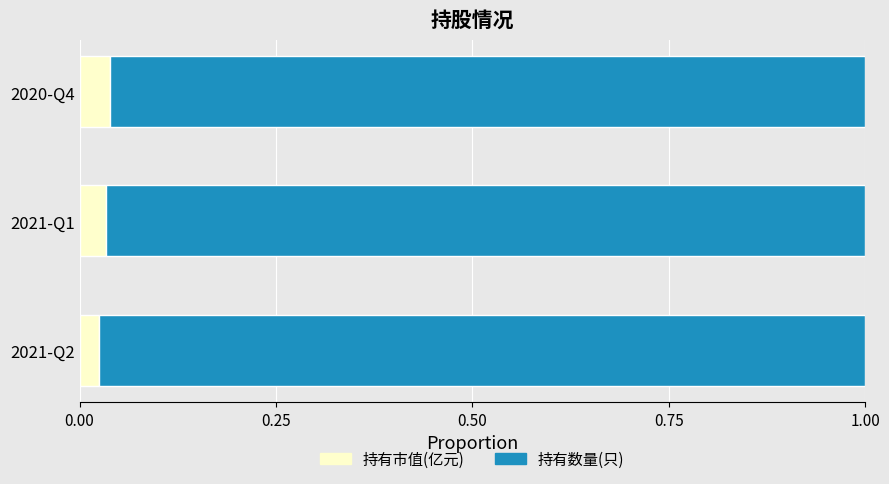

How many distinct data groups are displayed?

2